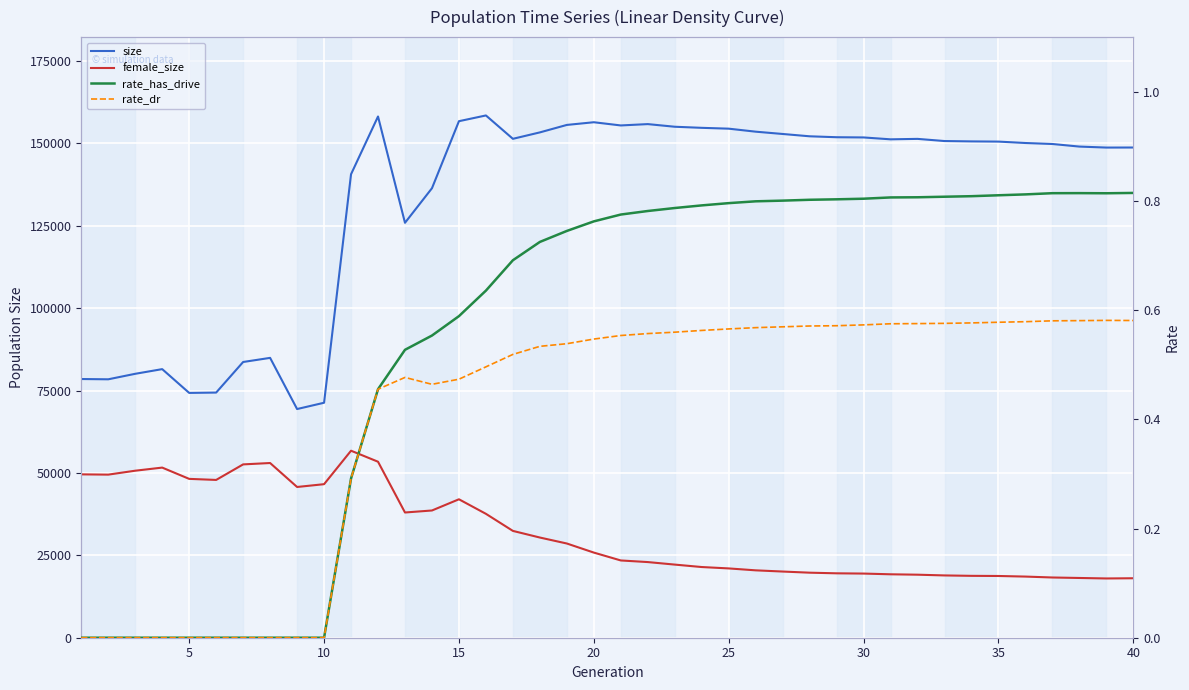

True or false: rate_has_drive and female_size cross at least once.

False